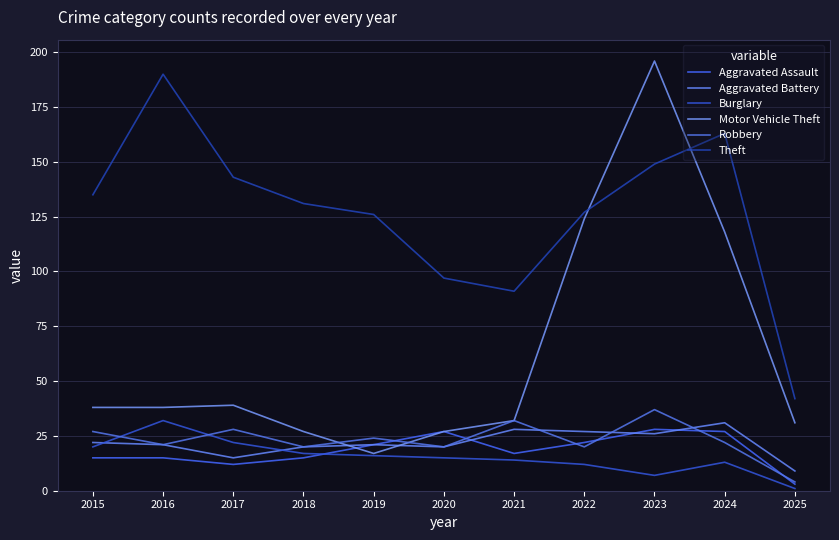

In Burglary, how many points are lower than both neighbors (excluding endpoints)?

1